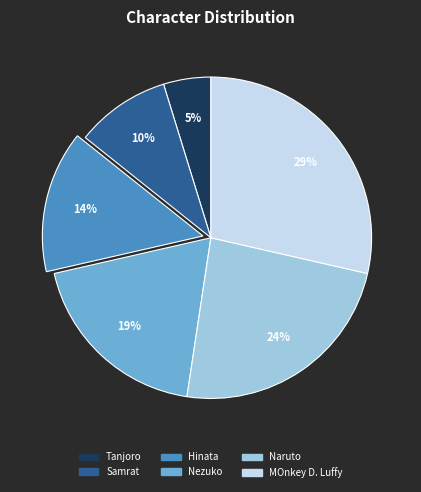

Is the sum of Naruto and MOnkey D. Luffy greater than half?

Yes